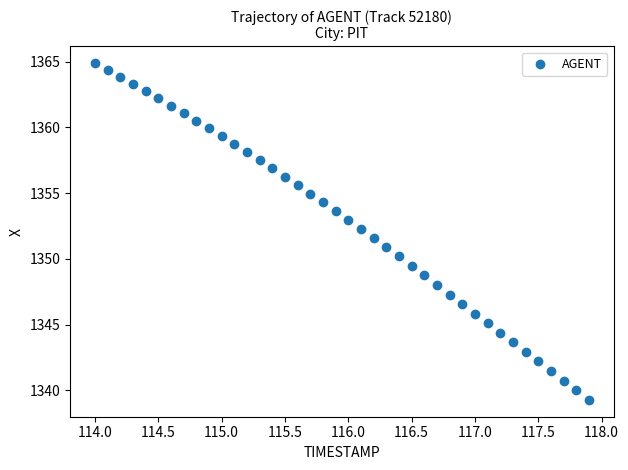

What is the range of X values (max minus min)?

3.9